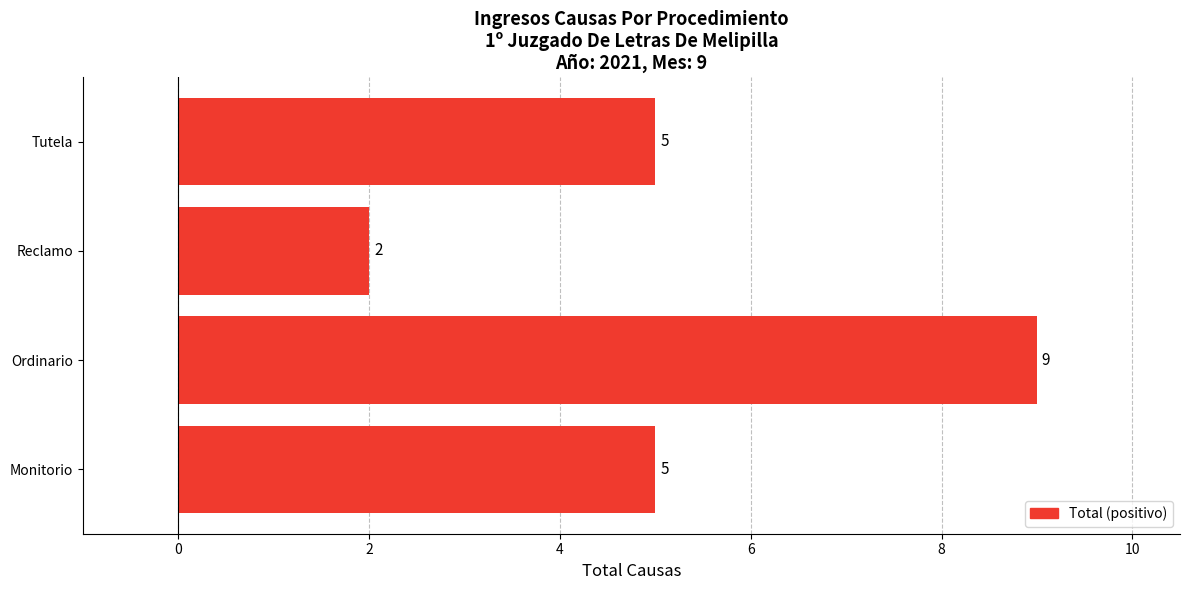

What is the average value?

5